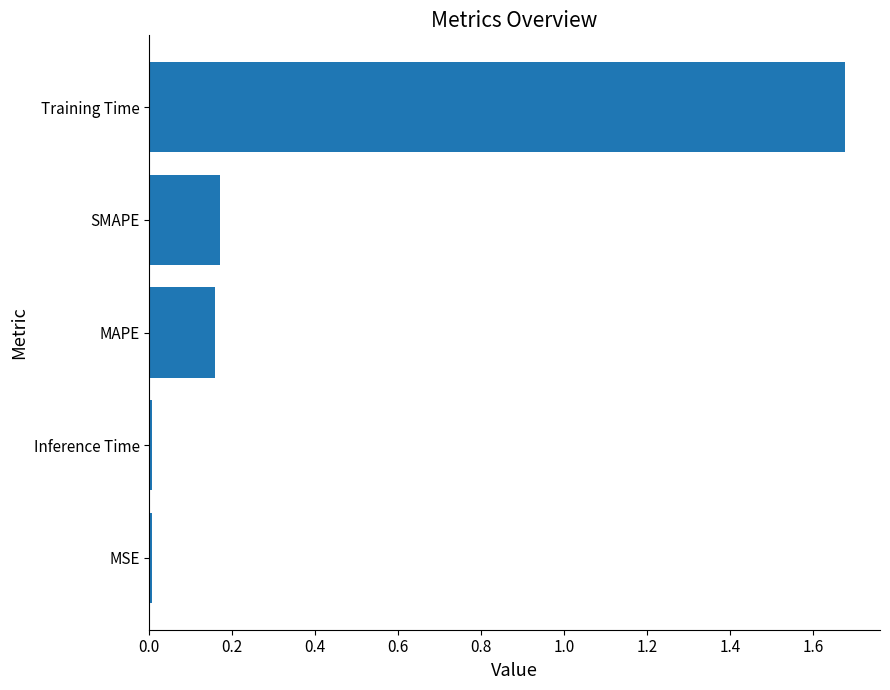

At which category does the chart reach its peak across all series?

Training Time